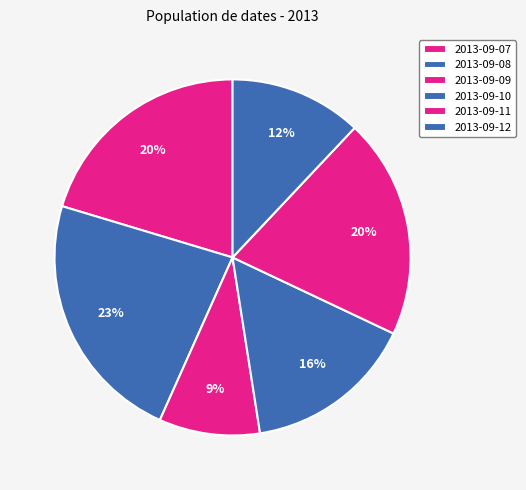

What is the change in value from 2013-09-10 to 2013-09-11?

+0.7